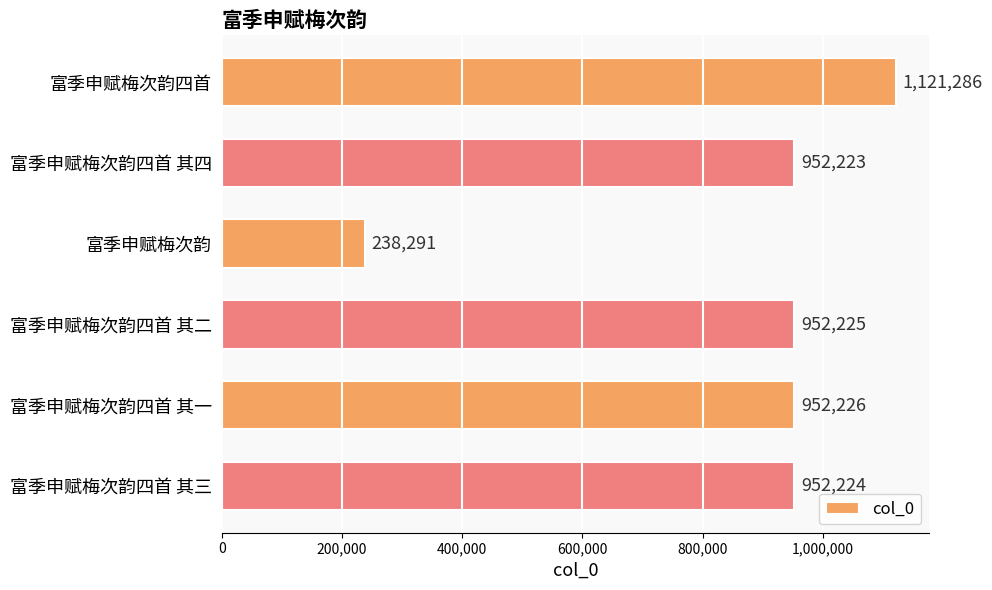

At which category does the chart reach its minimum across all series?

富季申赋梅次韵